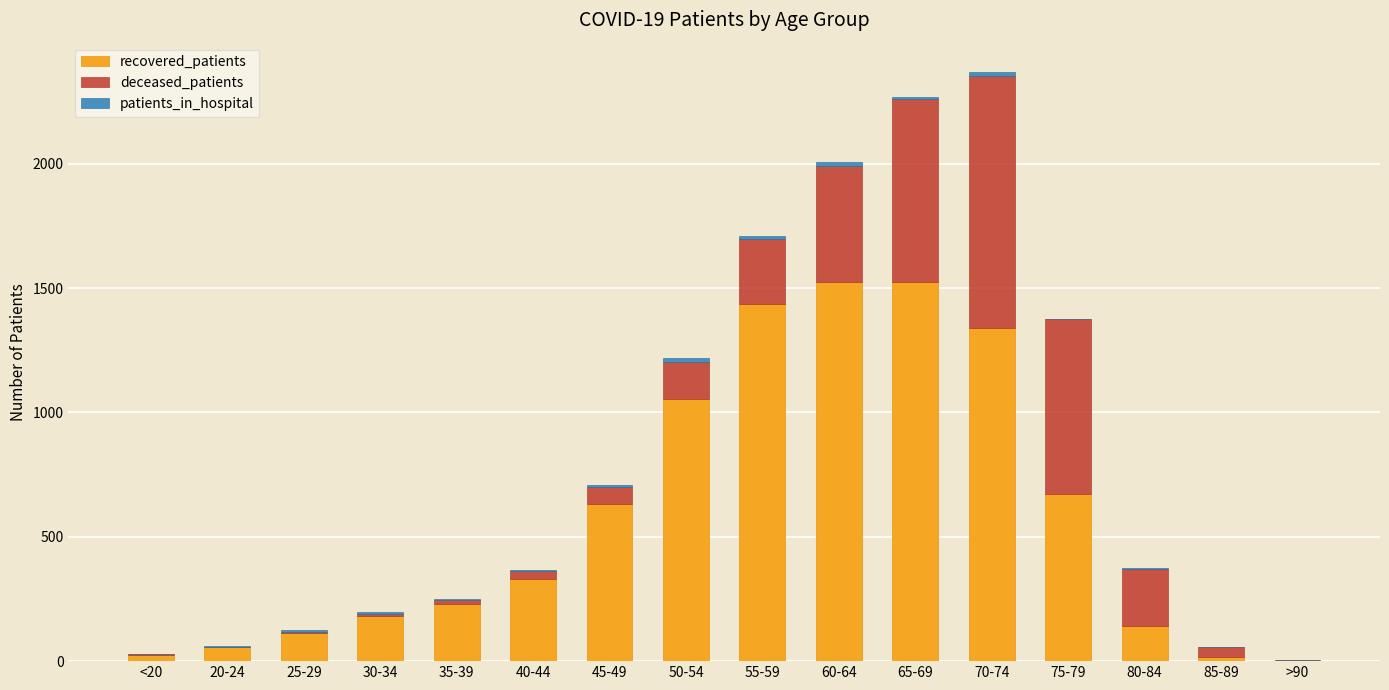

The value of recovered_patients at 30-34 is 98. True or false?

False